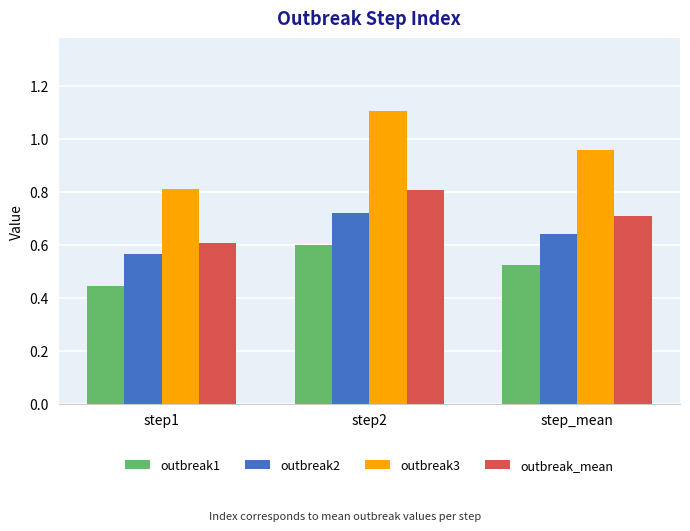

How many outbreak3 values are between 0 and 1?

2